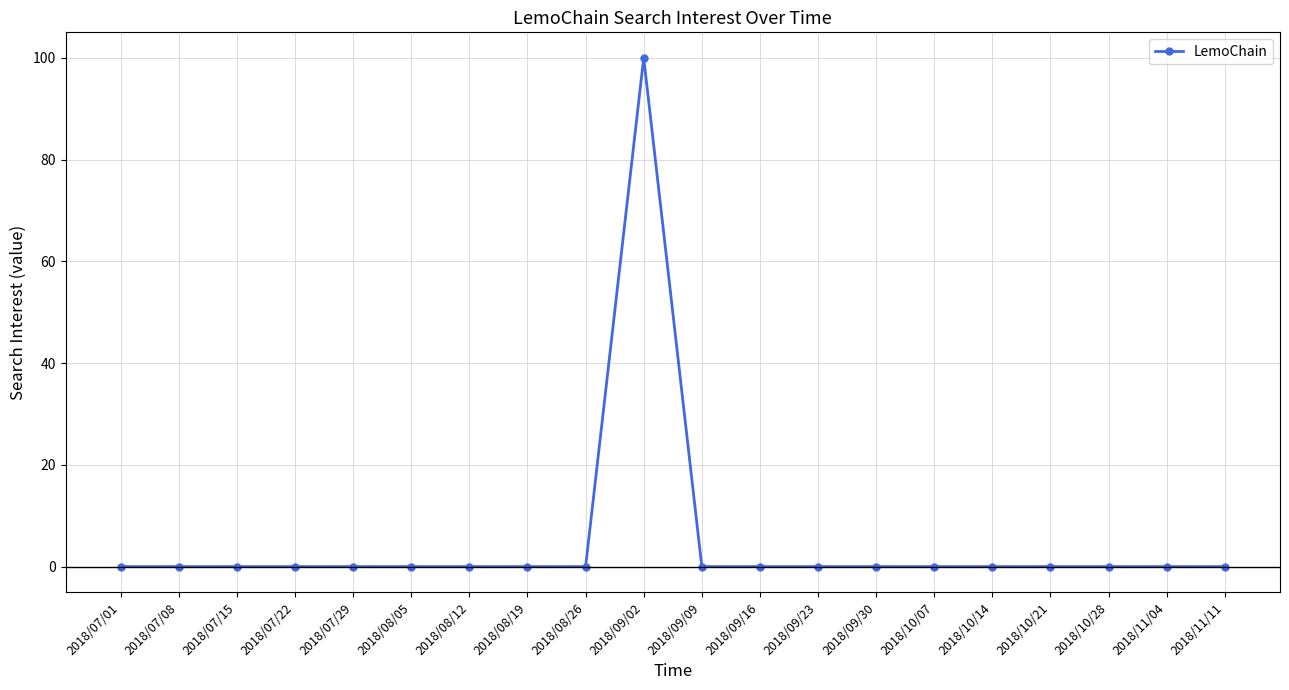

Between 2018/10/07 and 2018/09/02, which is larger?

2018/09/02